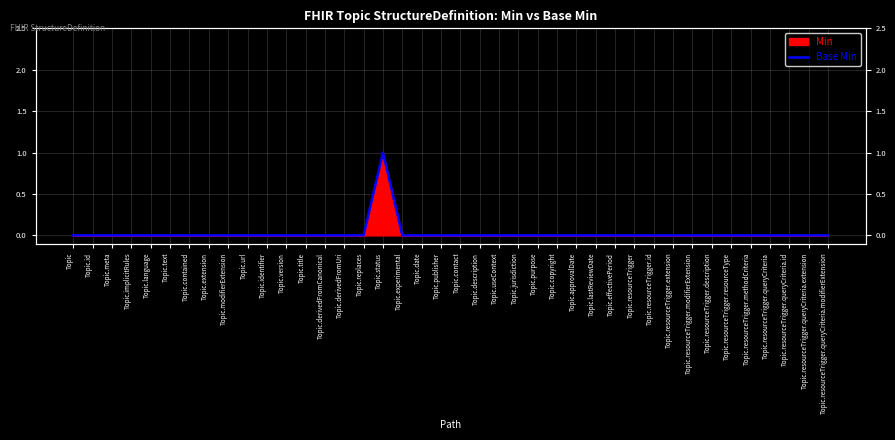

How many lines are shown in the chart?

1